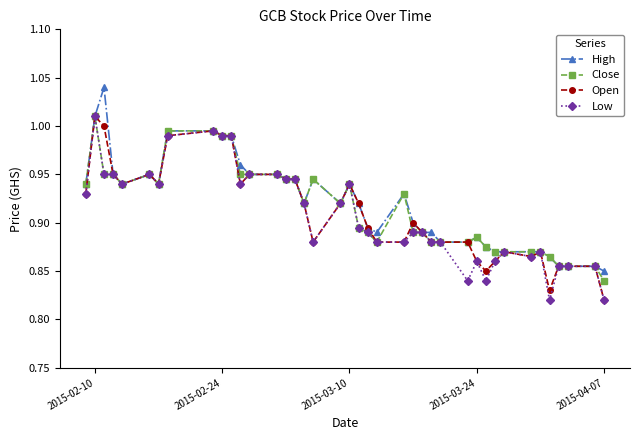

True or false: Low has more than 1 points higher than both neighbors.

True